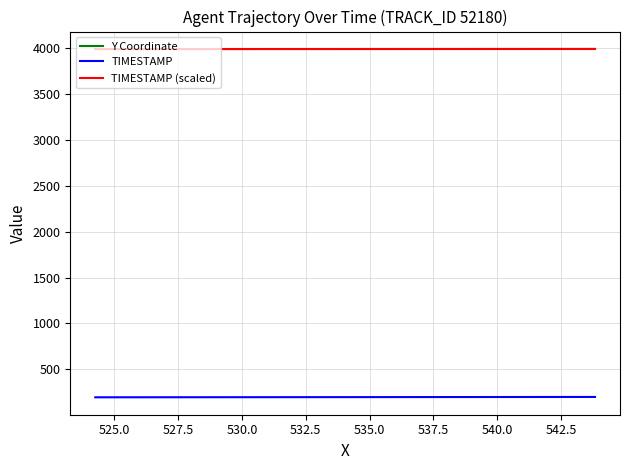

What is the minimum value for Y Coordinate?

3993.8